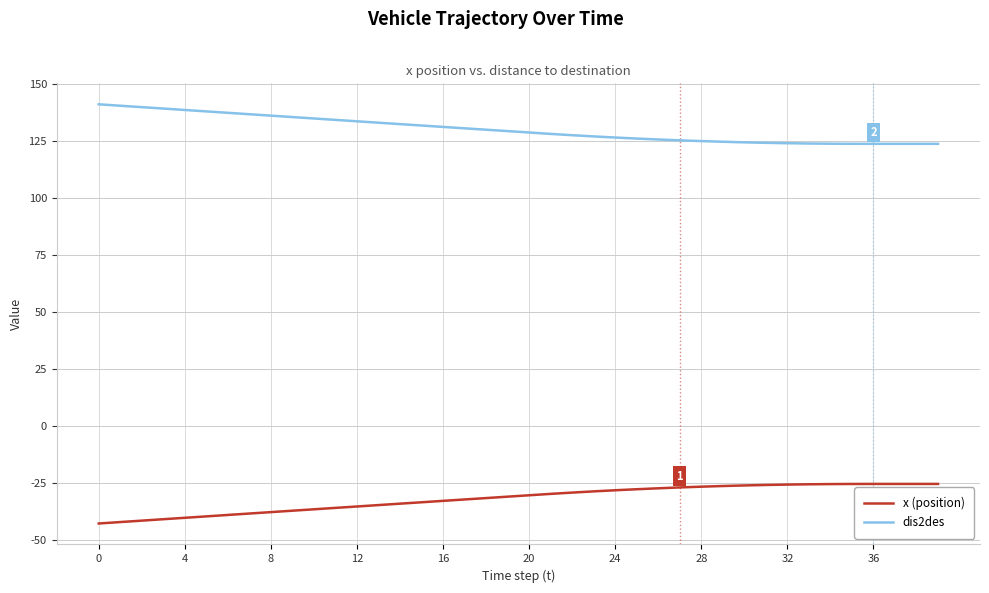

What is the difference between the second highest and second lowest values in the dis2des series?

16.7